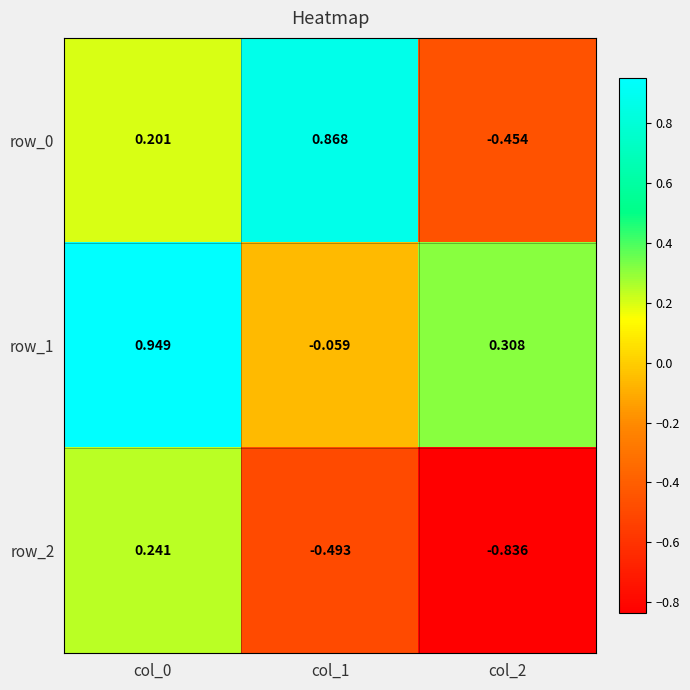

How many categories are shown in the chart?

3